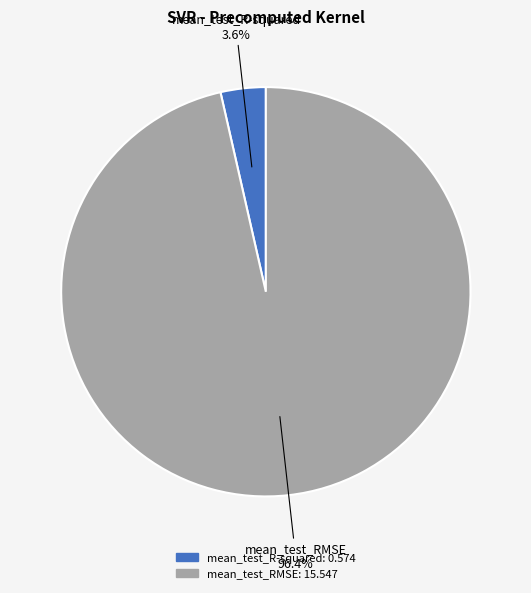

Combined, do mean_test_R-squared and mean_test_RMSE account for over 50%?

Yes